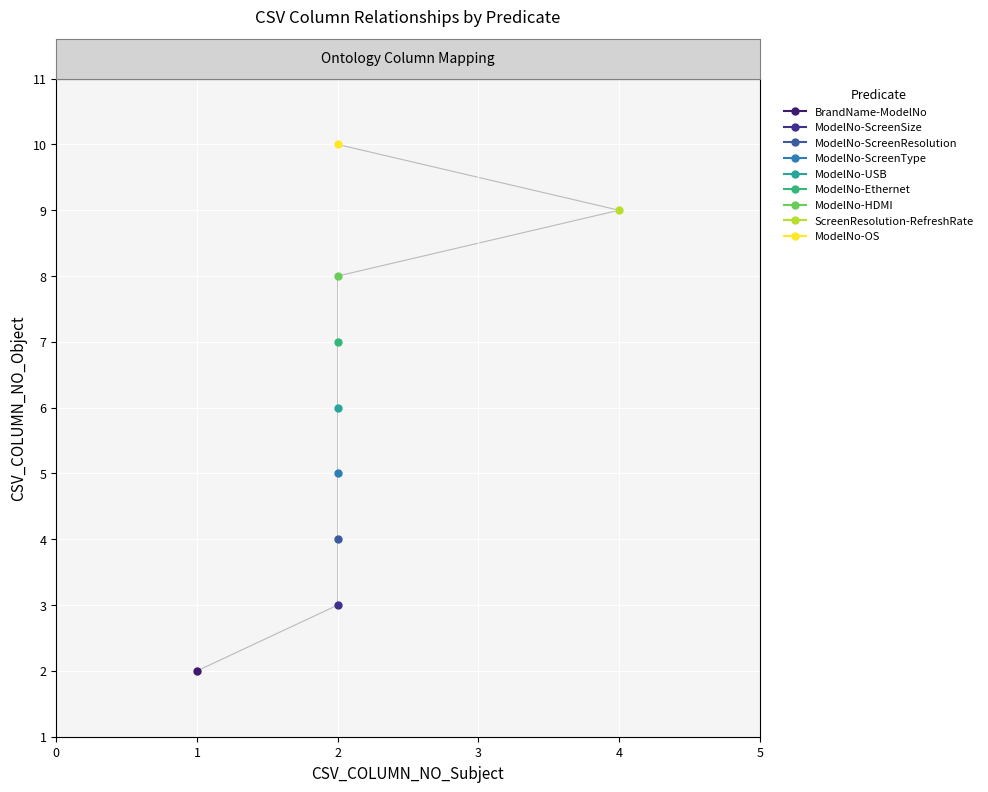

How many values are between 4 and 8?

5